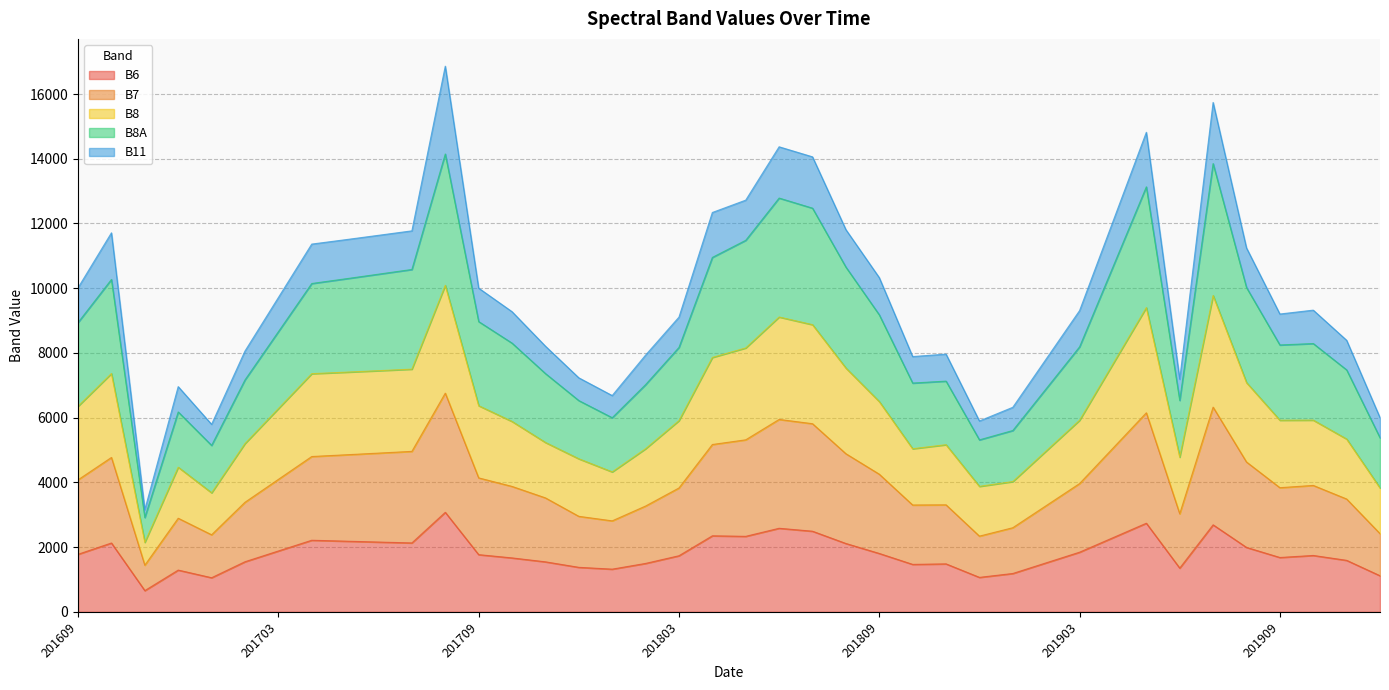

True or false: B8A and B8 intersect in this chart.

False